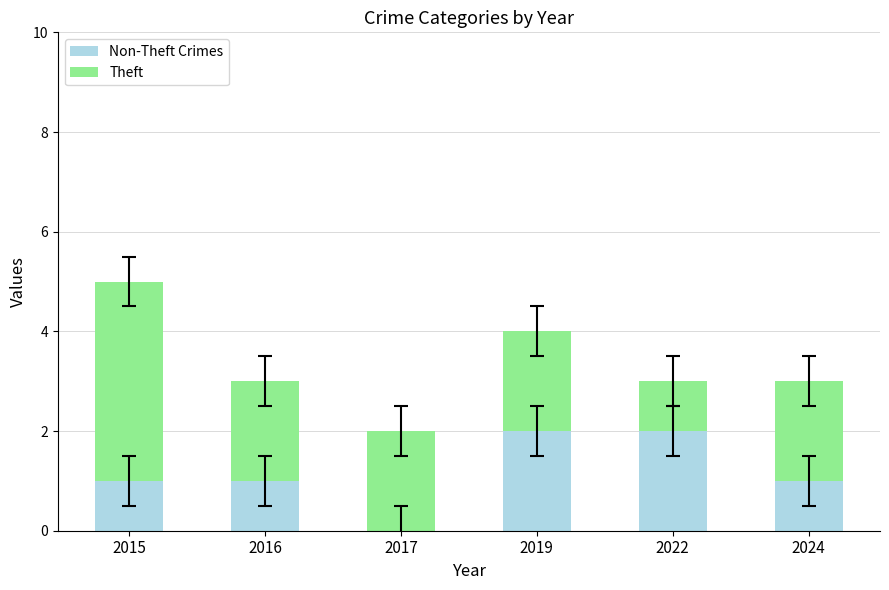

What is the total value across all series at 2024?

3